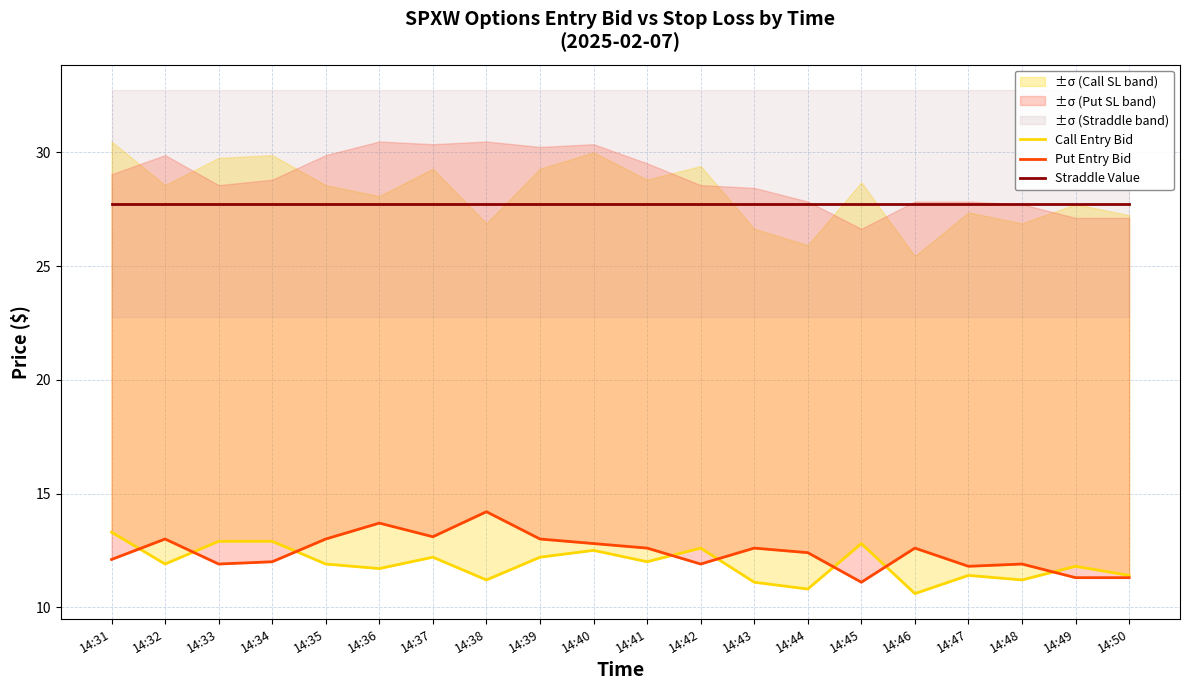

Is it true that Call Entry Bid equals 22.5 at 14:42?

False